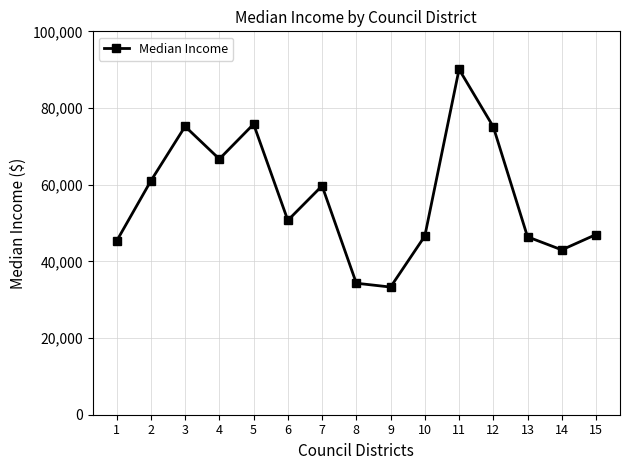

What is the sum of the values at 10 and 4?

113300